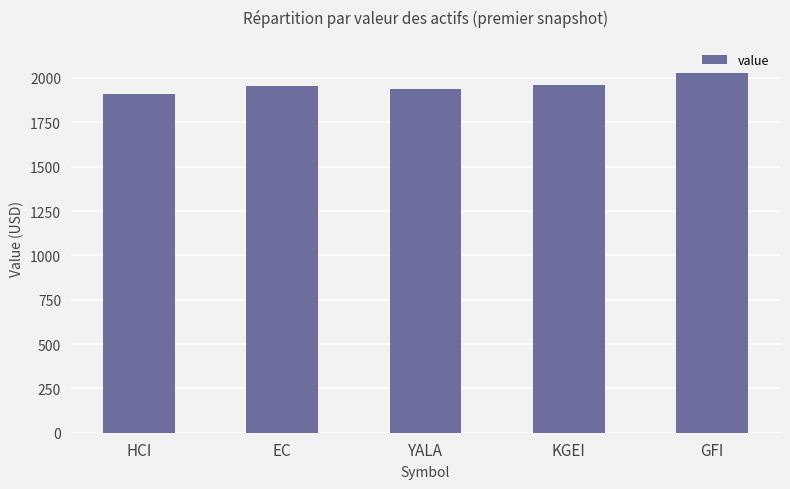

What is the label of the 1st bar from the right?

GFI